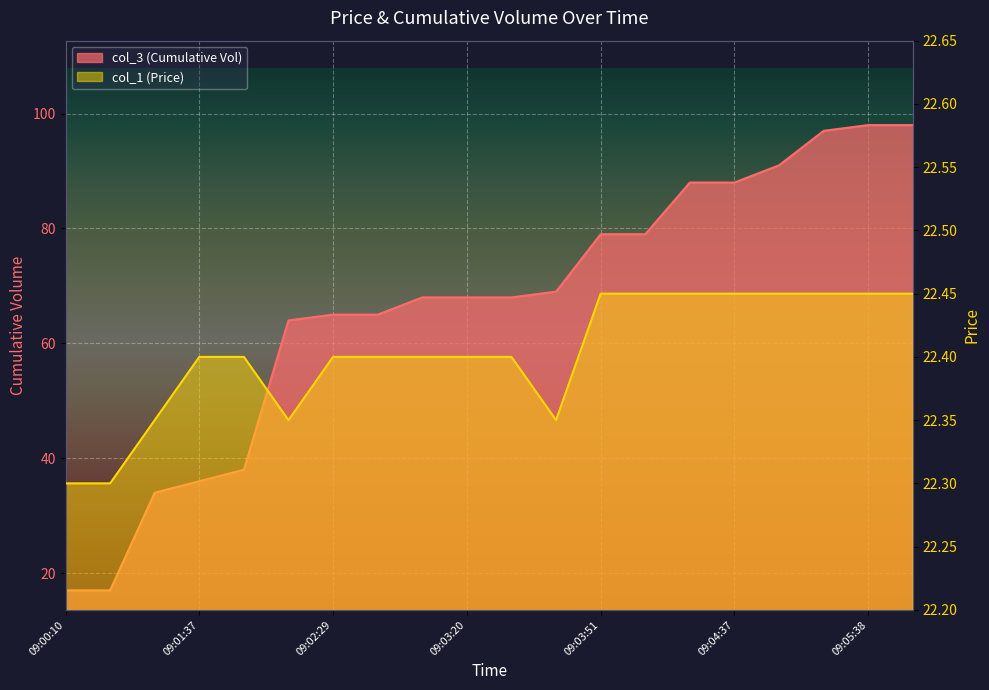

Which has a higher value, 09:03:10 or 09:03:25?

09:03:10